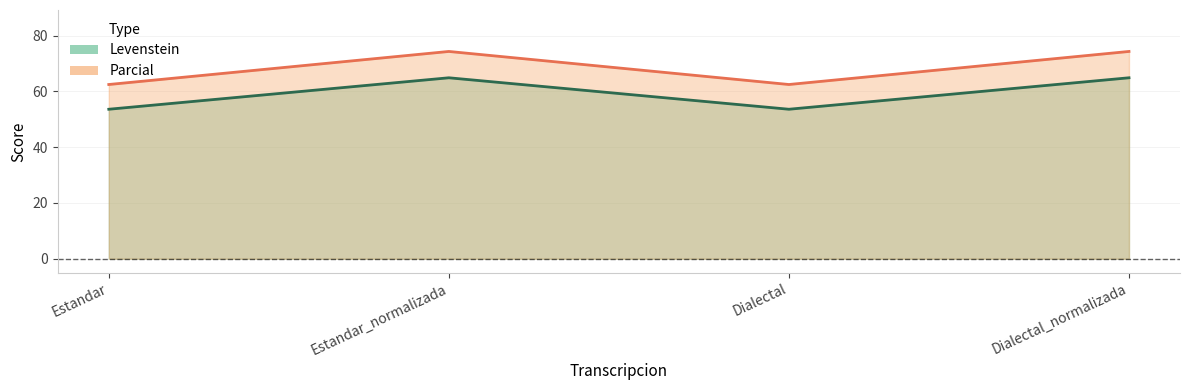

Is it true that Levenstein equals 53.6 at Dialectal?

True